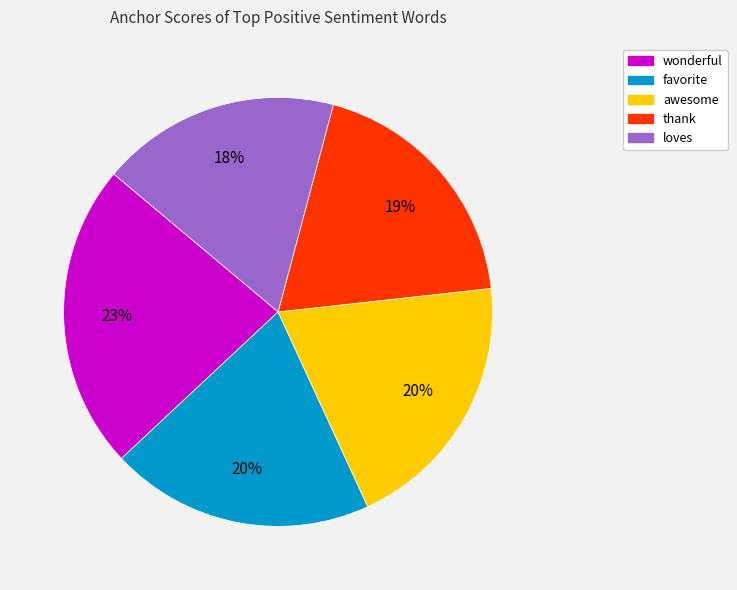

To the nearest percent, what is the difference between the awesome and loves slice percentages?

2%